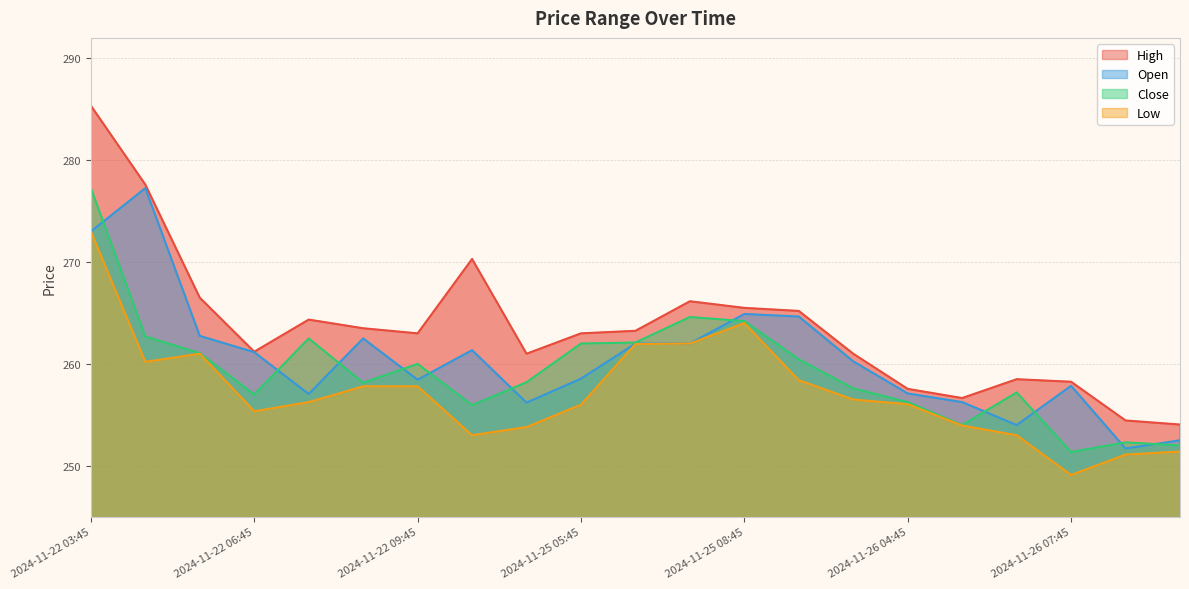

Reading right to left, list all the values displayed in this chart.

High: 254.1	254.4	258.2	258.5	256.6	257.5	261.0	265.2	265.5	266.1	263.2	263.0	261.0	270.3	263.0	263.5	264.4	261.2	266.5	277.6	285.4
Open: 252.5	251.7	257.9	254.0	256.2	257.1	260.2	264.6	264.9	262.0	262.0	258.5	256.2	261.4	258.5	262.5	257.0	261.1	262.8	277.2	273.0
Close: 252.0	252.3	251.4	257.2	254.0	256.2	257.6	260.5	264.2	264.6	262.1	262.0	258.2	255.9	260.0	258.1	262.5	257.0	261.0	262.7	277.2
Low: 251.4	251.1	249.1	253.0	253.9	256.0	256.5	258.4	264.0	262.0	262.0	256.0	253.8	253.0	257.8	257.8	256.2	255.4	261.0	260.2	273.0